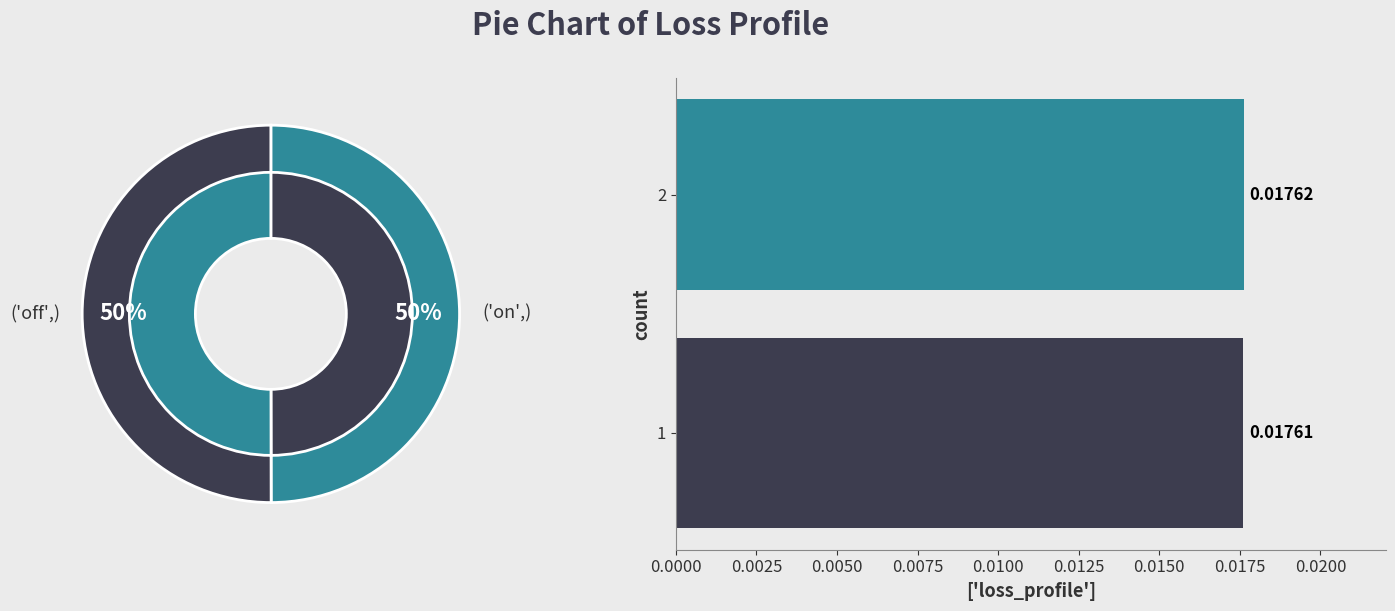

What percentage is NOT represented by 1?

50.0%